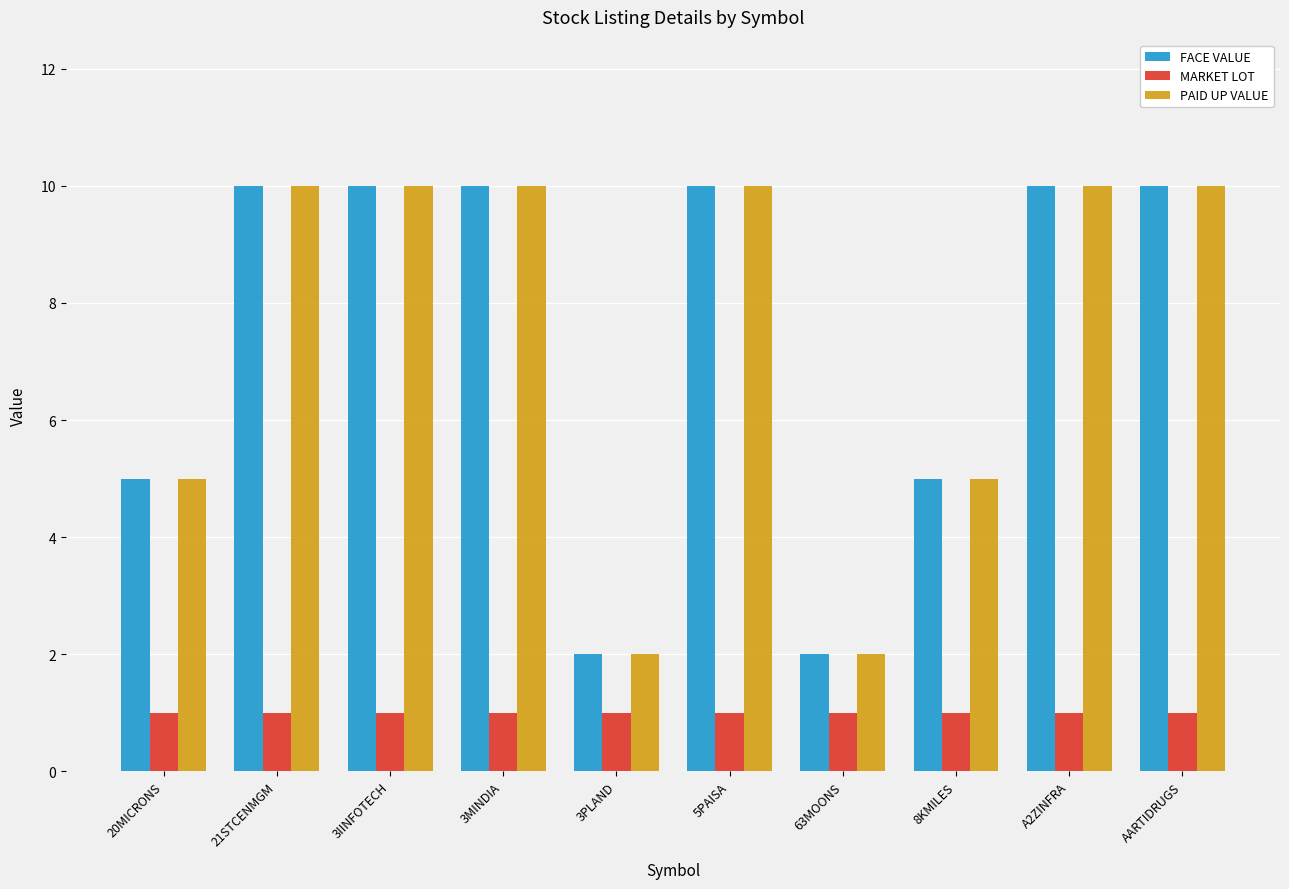

How many groups of bars are there?

10